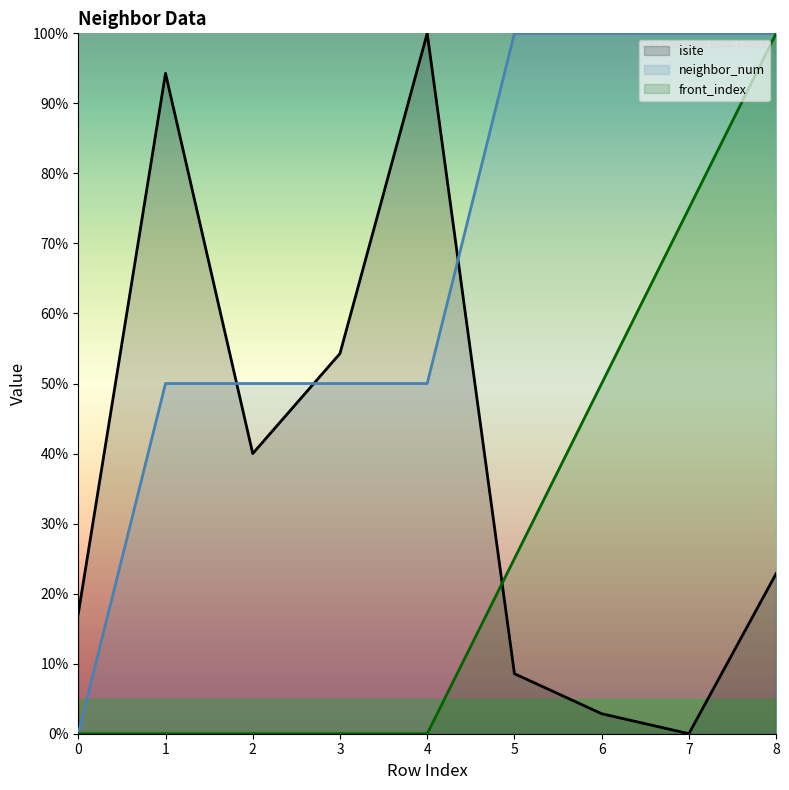

At which category is the sum across all series the highest?

8